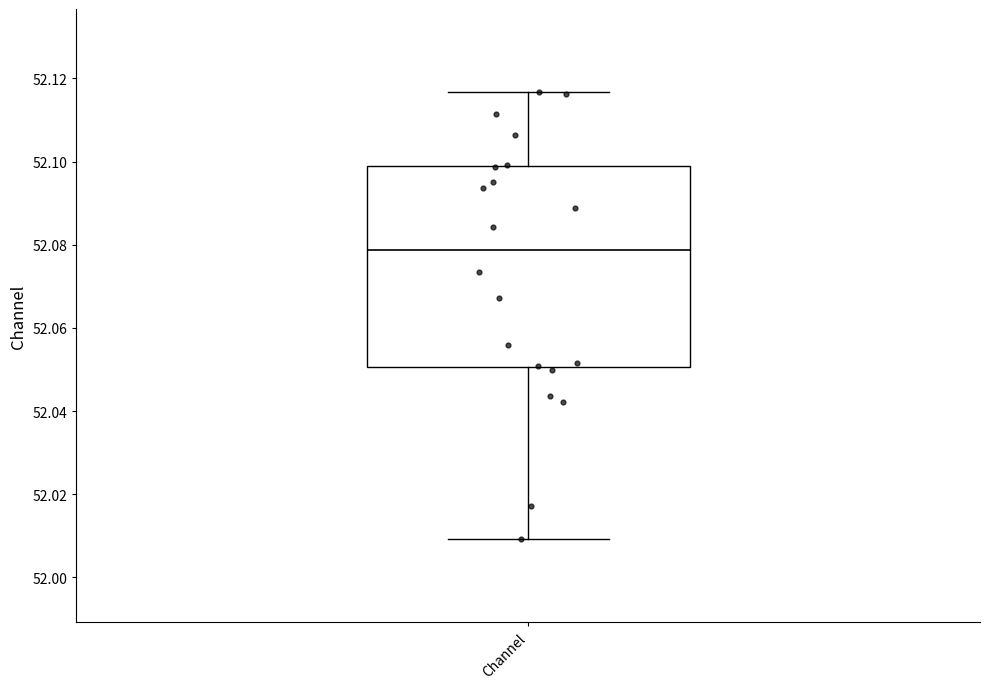

Transcribe this box plot: give where the median line is, the range the box spans, and where the two whiskers end, as read against the y-axis. The values are not printed on the chart, so give them approximately, as read against the axis.

median 52.078, box 52.050 to 52.098, whiskers 52.010 to 52.116